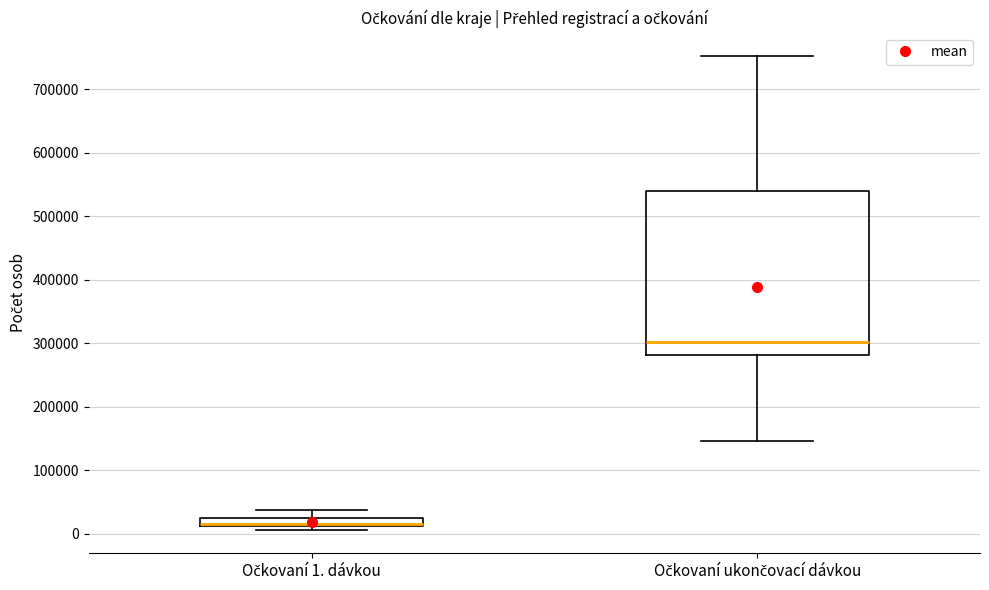

Where is the lower edge of the box for Očkovaní 1. dávkou on the y-axis? The values are not printed on the chart, so give them approximately, as read against the axis.

10000